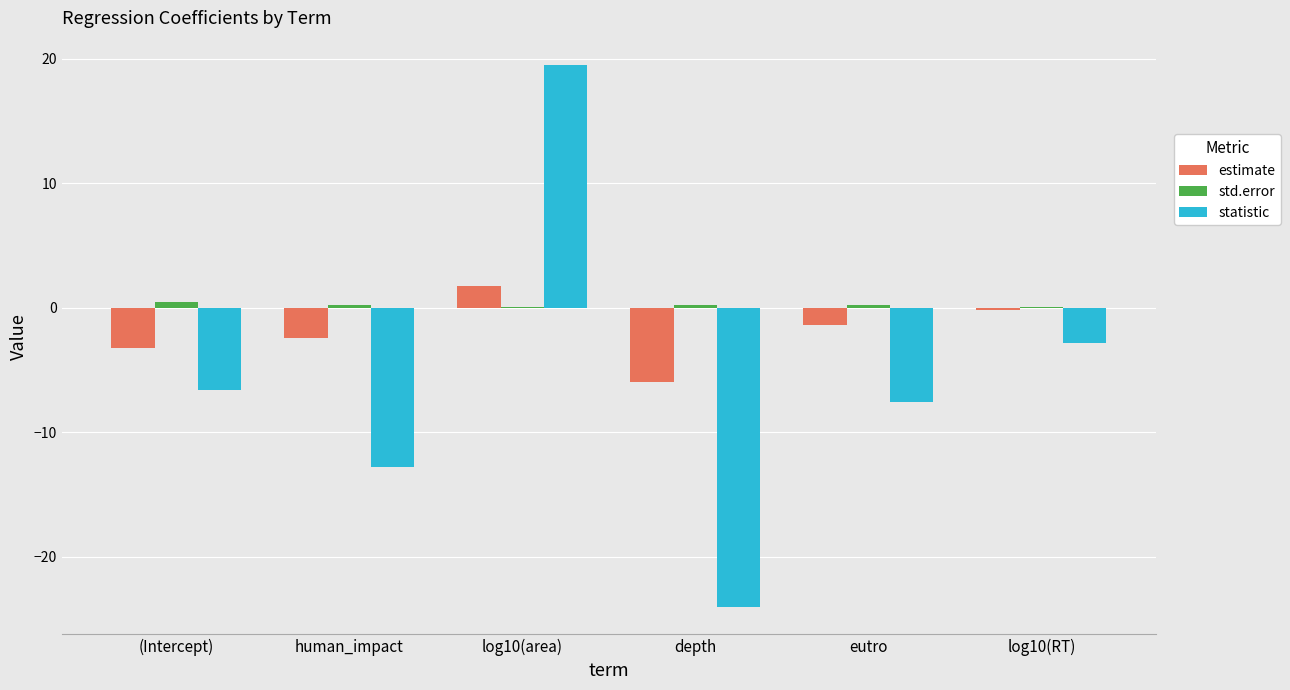

Is it true that std.error equals 0.2 at eutro?

True